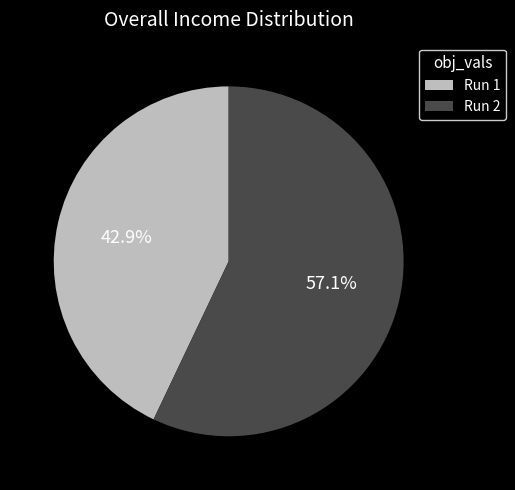

Which category has the biggest portion of the pie?

Run 2